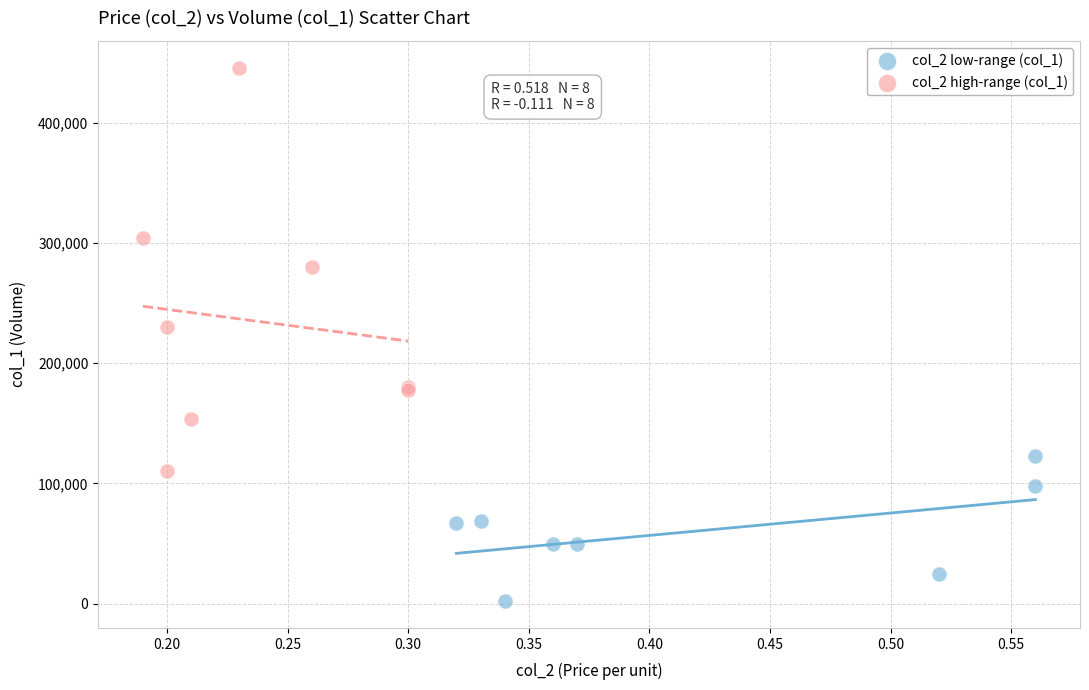

Which series contains the lowest Y value?

col_2 low-range (col_1)